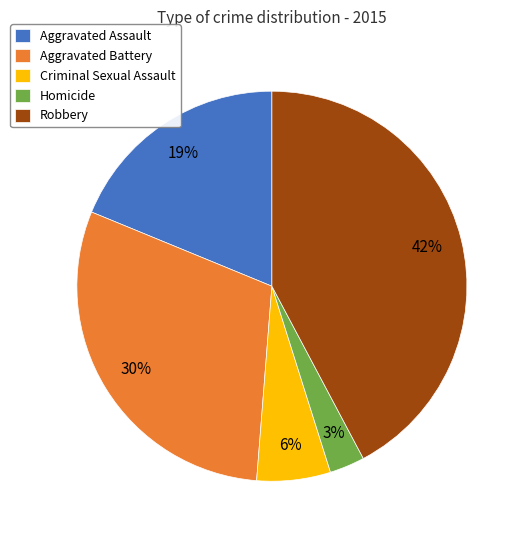

What percentage is the Robbery slice, to the nearest percent?

42%